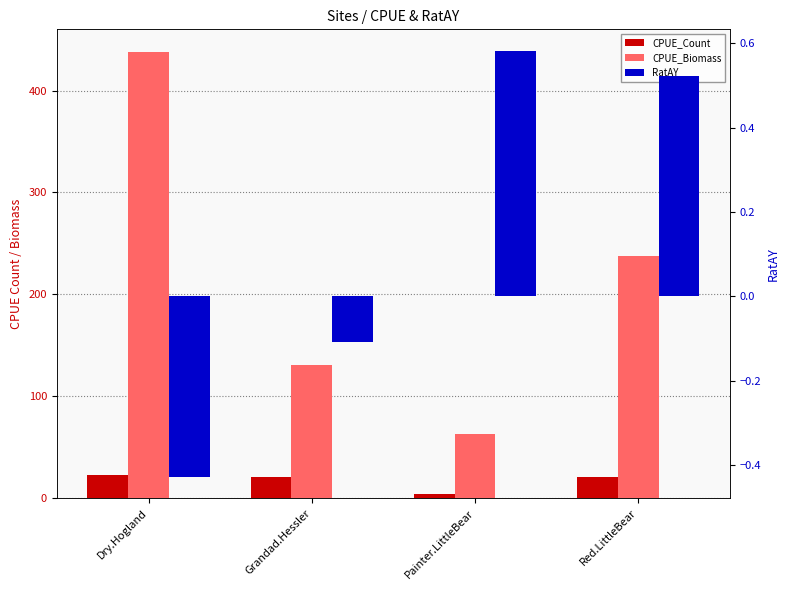

The value of RatAY at Grandad.Hessler is -0.1. True or false?

True